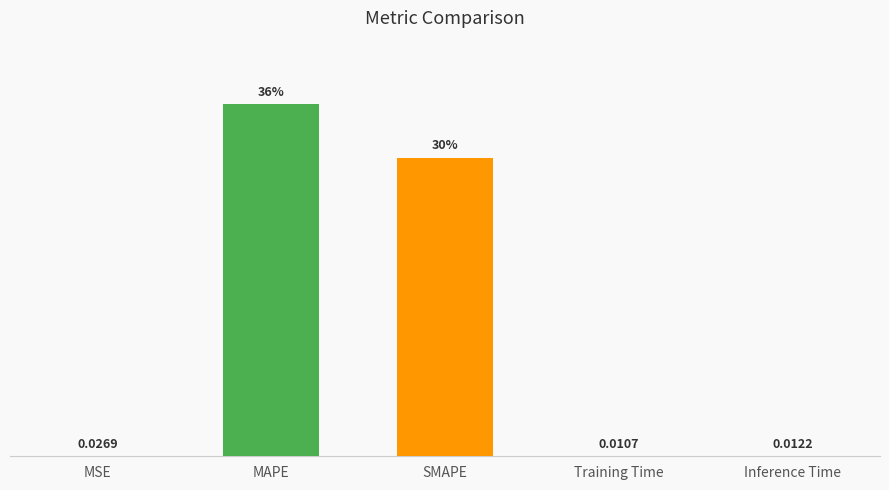

Which has a higher value, MAPE or SMAPE?

MAPE